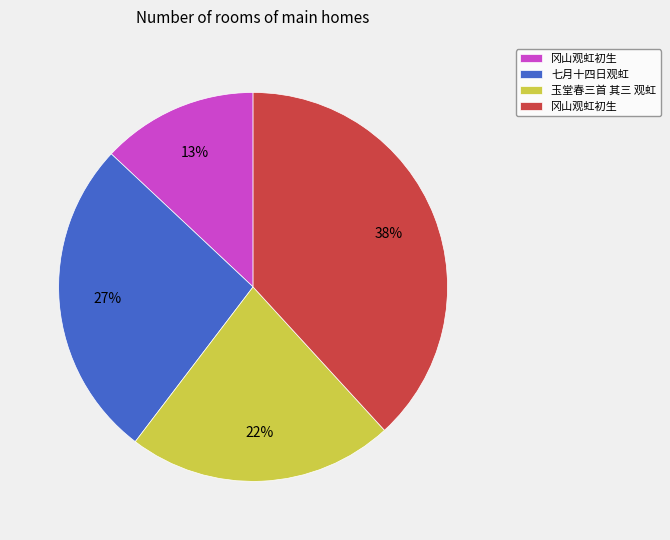

Is there a majority slice in this chart?

No